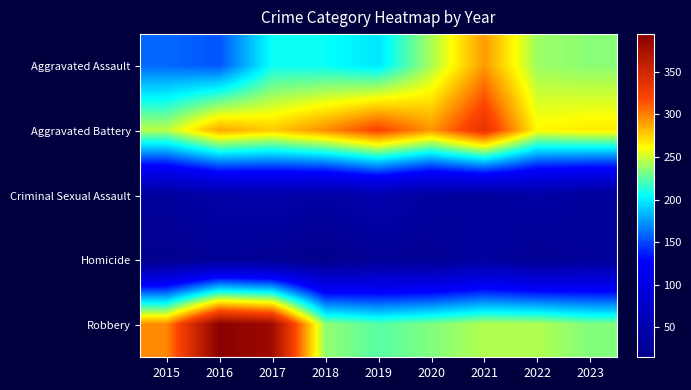

What is the spread (max minus min) of values at 2023?

237